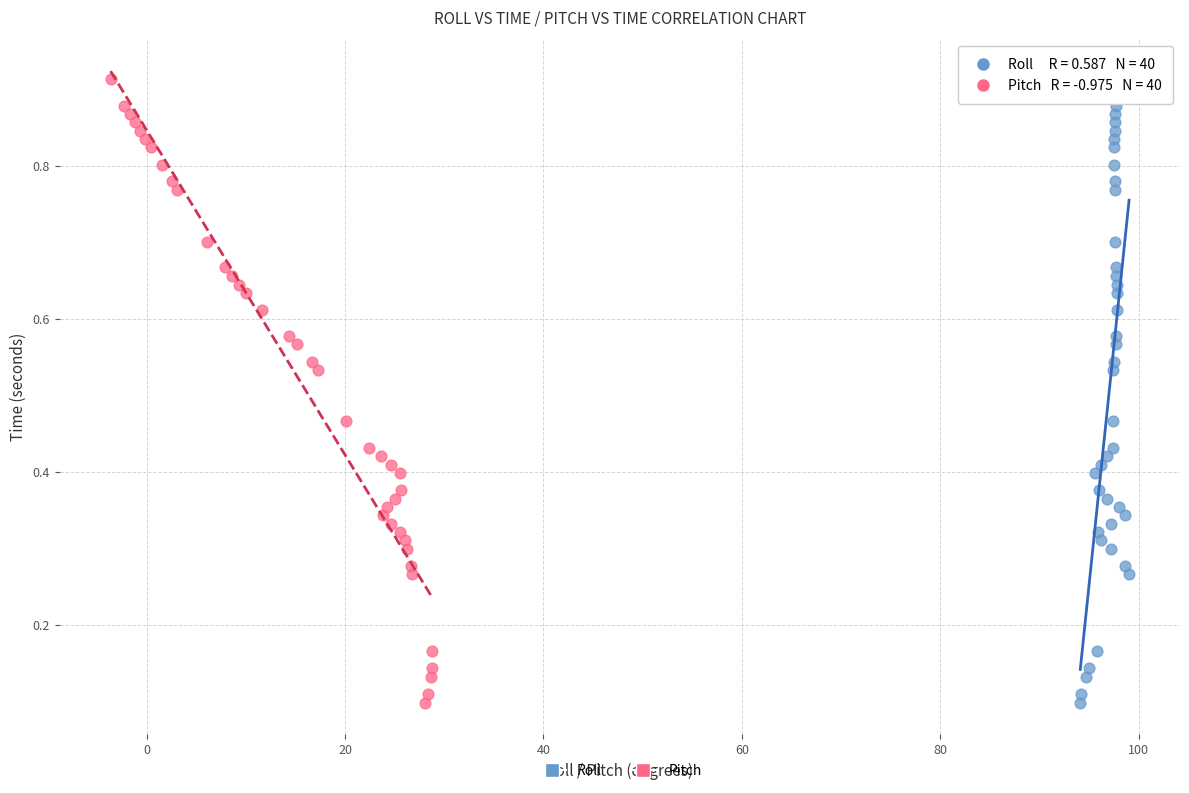

What are all the series names shown in the legend?

Roll, Pitch